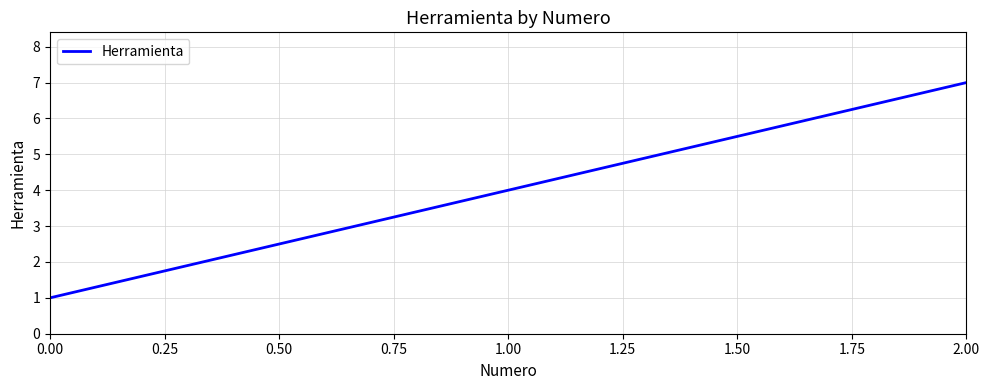

What value does the data have at 2.00?

7